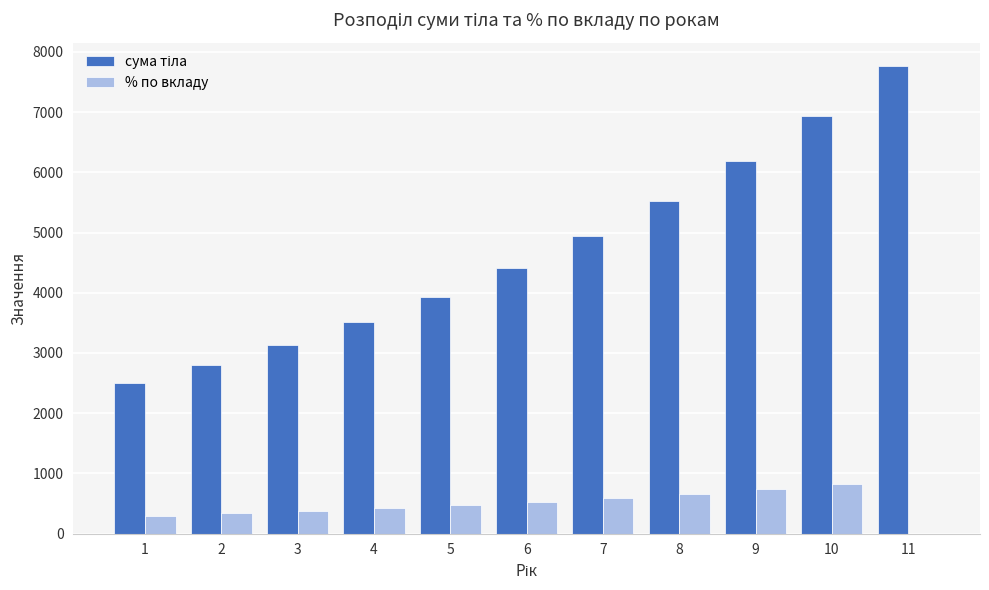

The value of % по вкладу at 4 is 421.5. True or false?

True